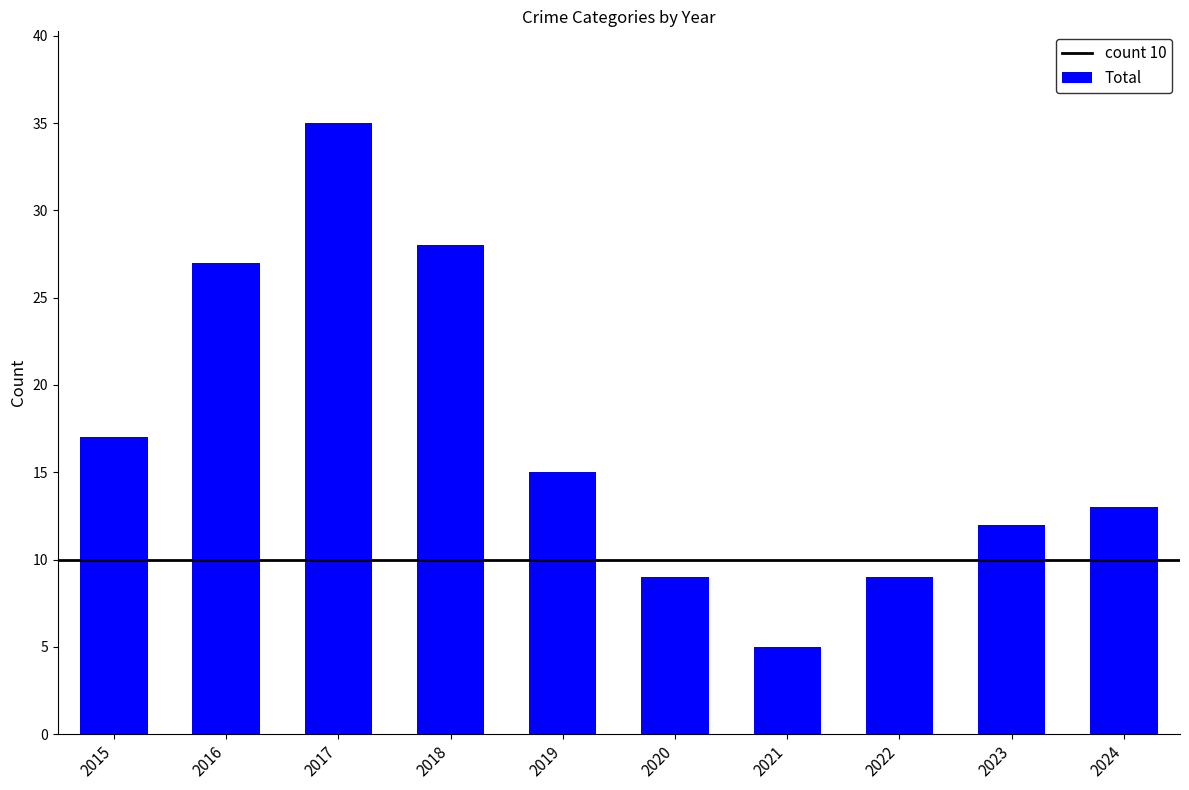

At which category does the chart reach its peak across all series?

2017